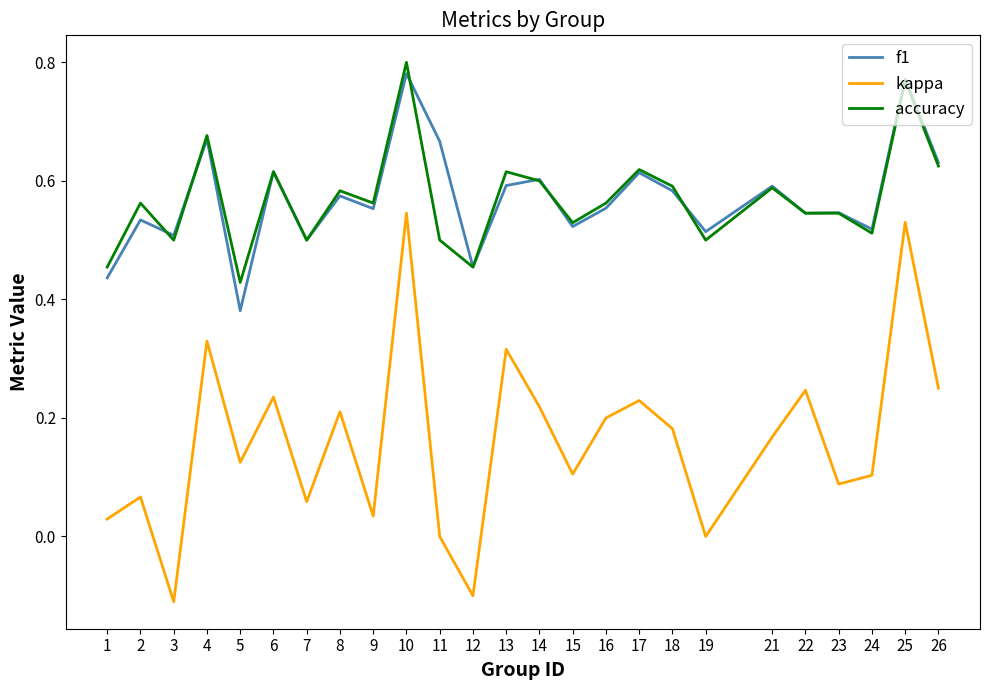

Which series changed the most between 5 and 9?

f1